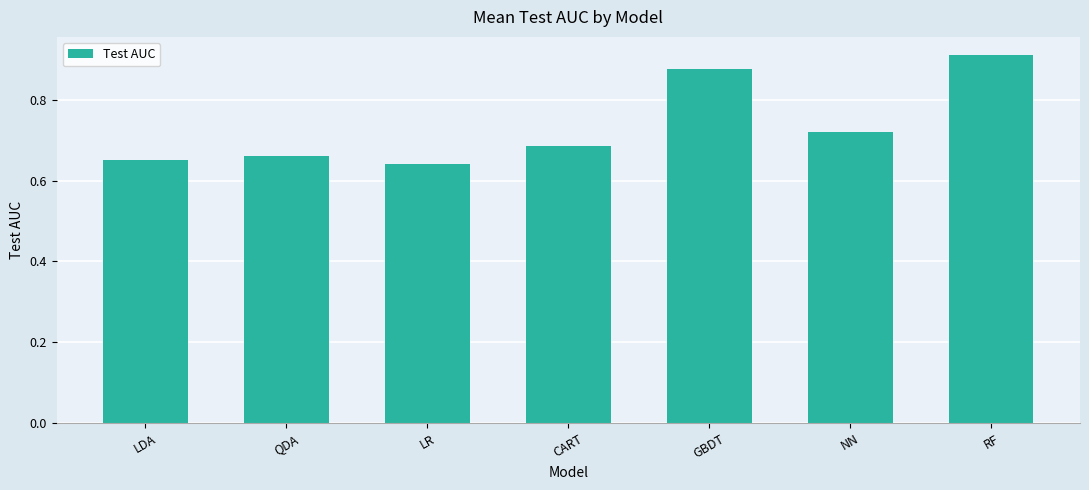

Is it true that the value at LDA is 1.2?

False